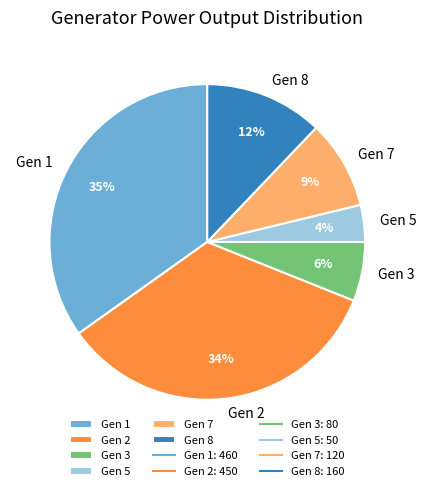

Is the sum of Gen 8 and Gen 5 greater than half?

No